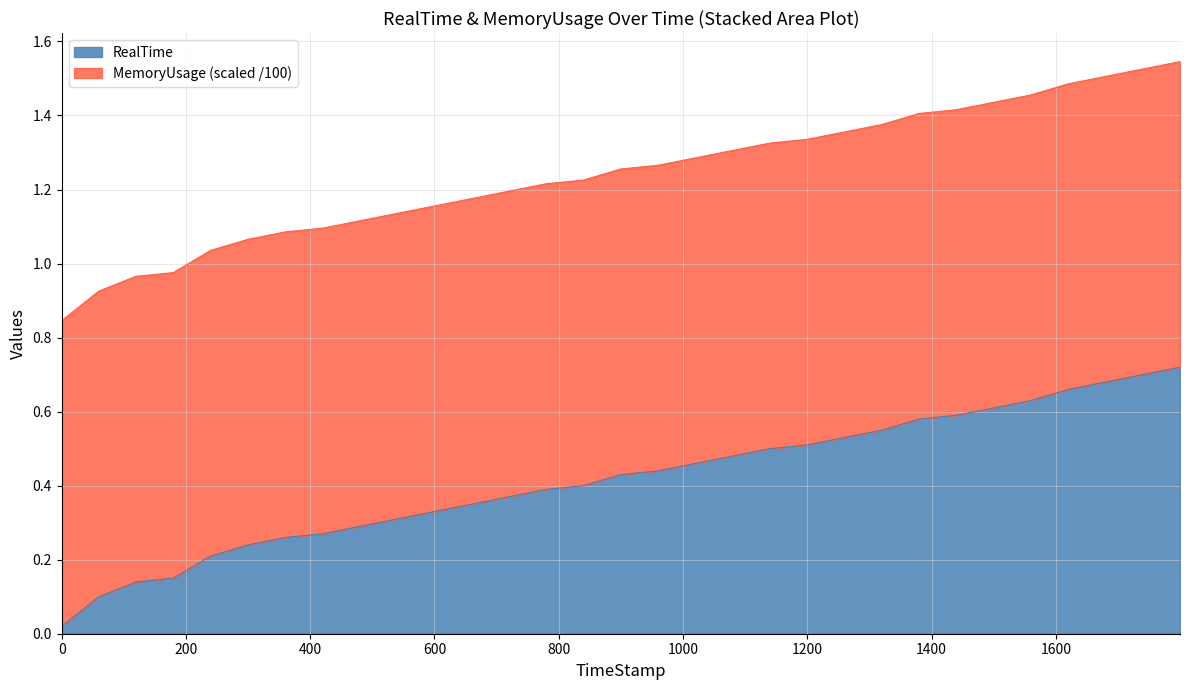

What is the sum of all values?

12.9